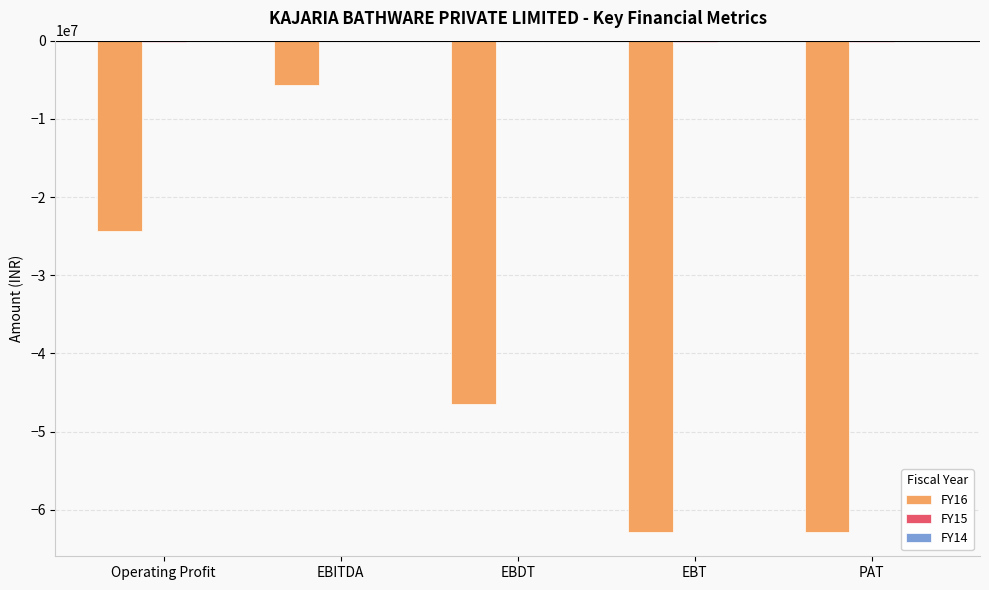

What is the approximate value of FY16 at PAT?

-62797954